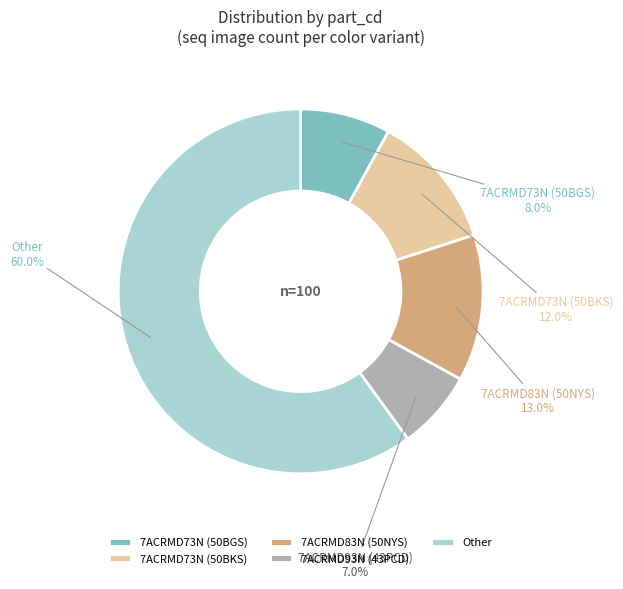

To the nearest percent, what is the combined percentage of 7ACRMD73N (50BKS) and Other?

72%